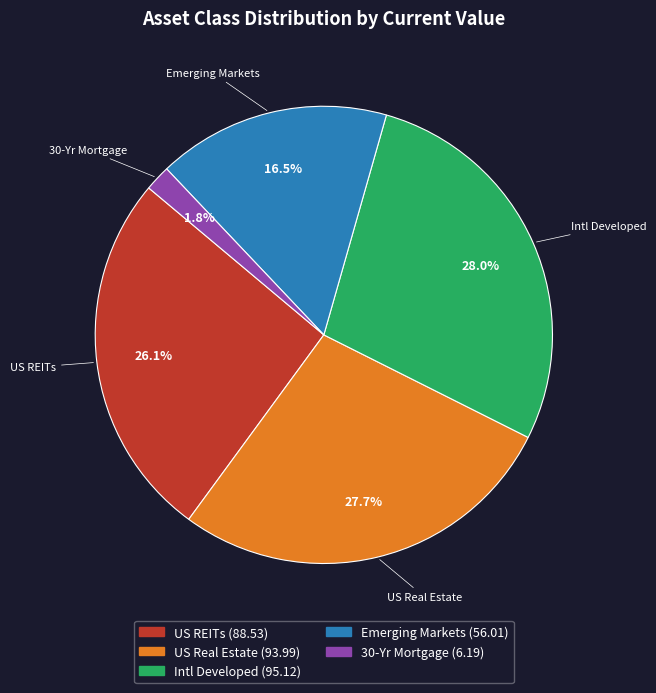

Is it true that 30-Yr Mortgage is 9% of the pie?

False